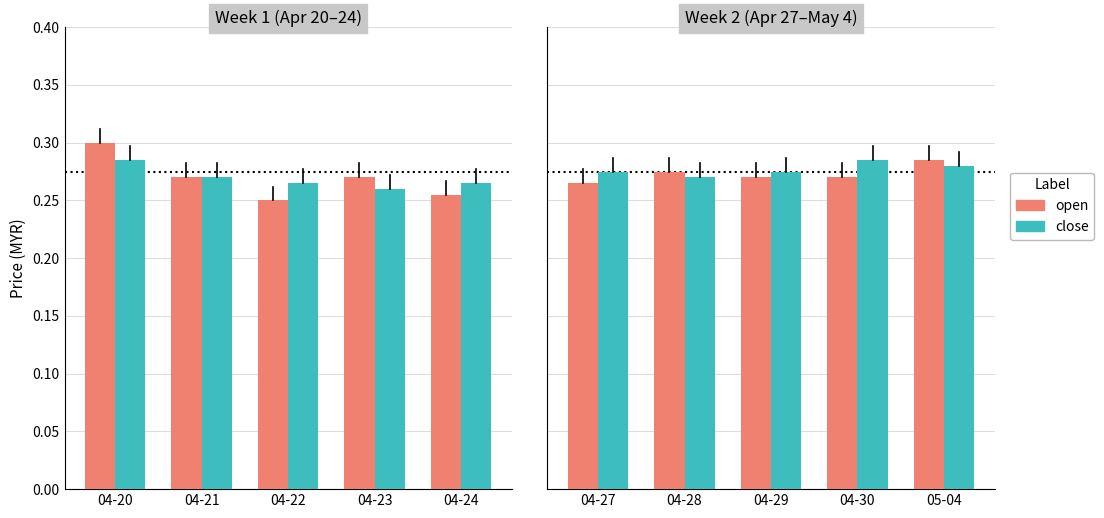

What is the total value across all series at 04-28?

0.5